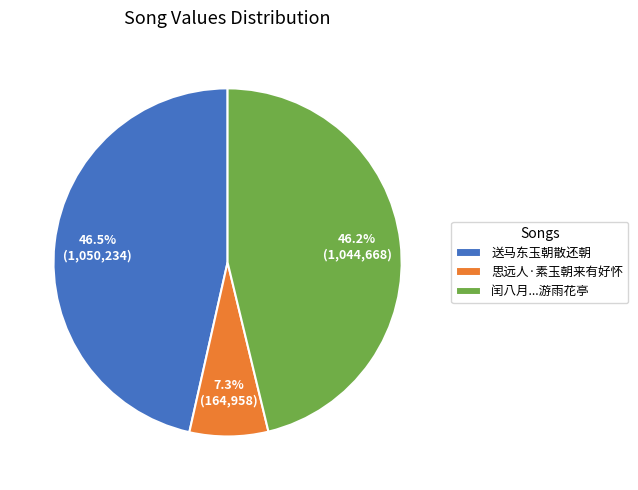

How many segments does this pie chart have?

3